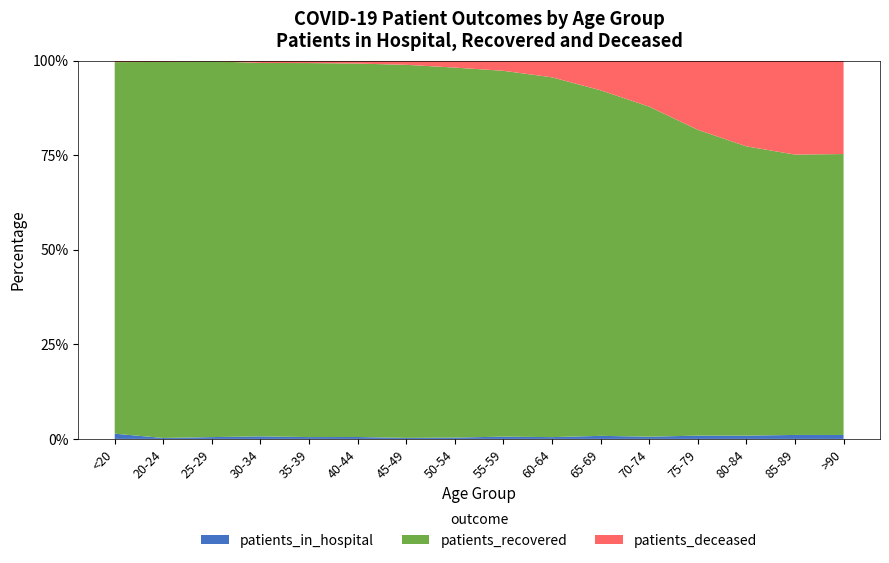

Reading left to right, transcribe all the data shown in this chart.

patients_in_hospital: 67	3	10	19	14	16	12	25	53	47	90	84	138	128	110	53
patients_recovered: 4758	1206	2062	2802	2849	3120	4436	6871	8508	9395	10145	12355	12862	11222	7761	3781
patients_deceased: 18	4	3	17	18	24	49	128	235	434	868	1720	2905	3322	2599	1256